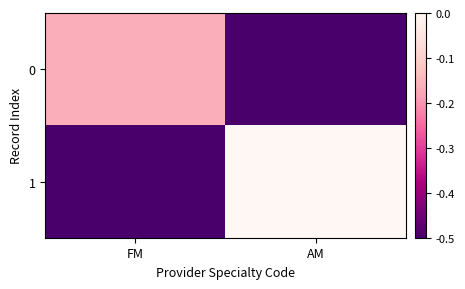

Which series changed the most between FM and AM?

1